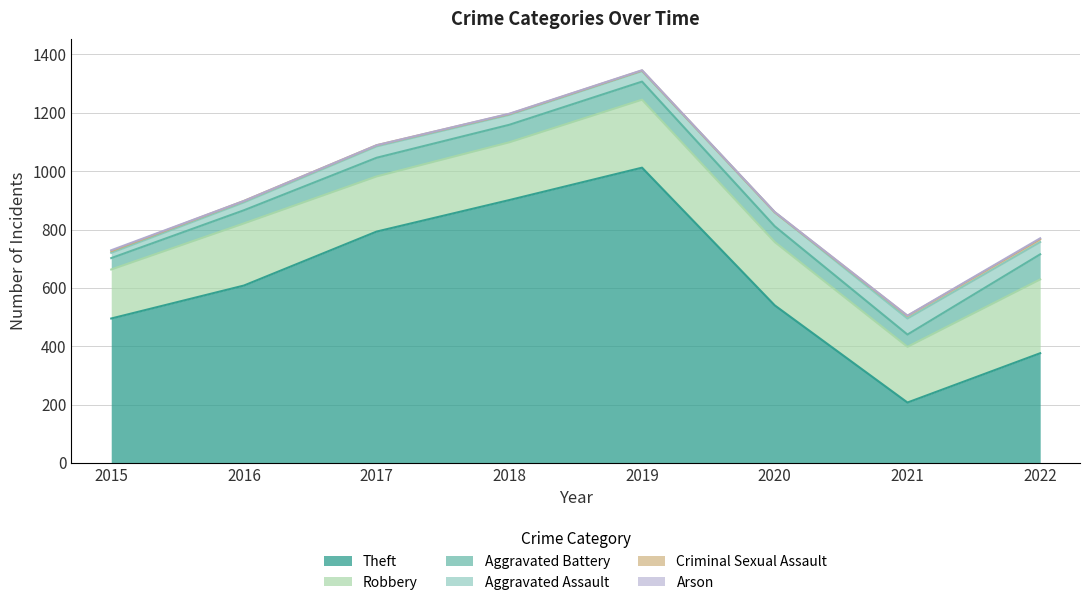

At 2016, list the series in order from smallest to largest.

Arson, Criminal Sexual Assault, Aggravated Assault, Aggravated Battery, Robbery, Theft